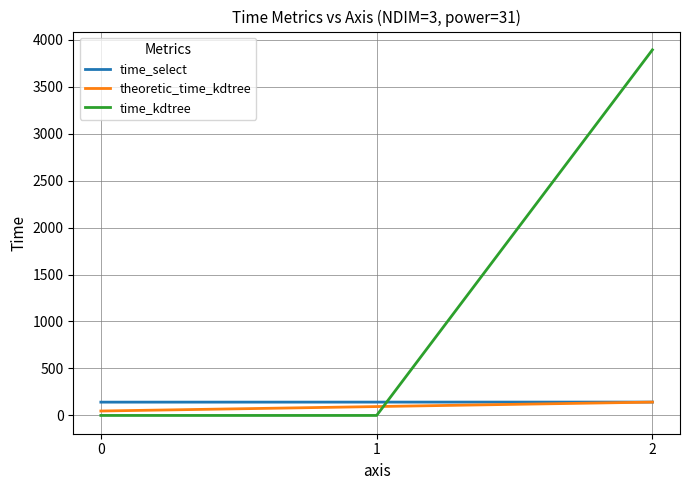

What is the difference between the highest and lowest values at 2?

3749.6